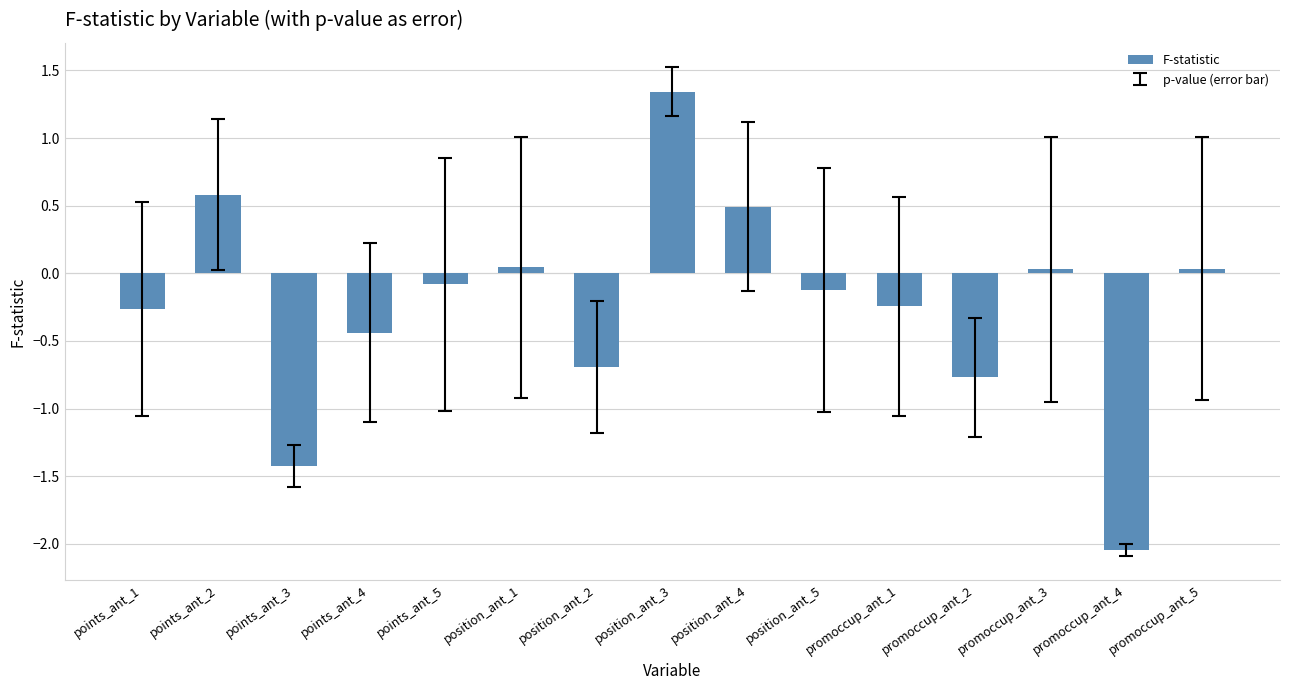

How many bars are there in total?

15